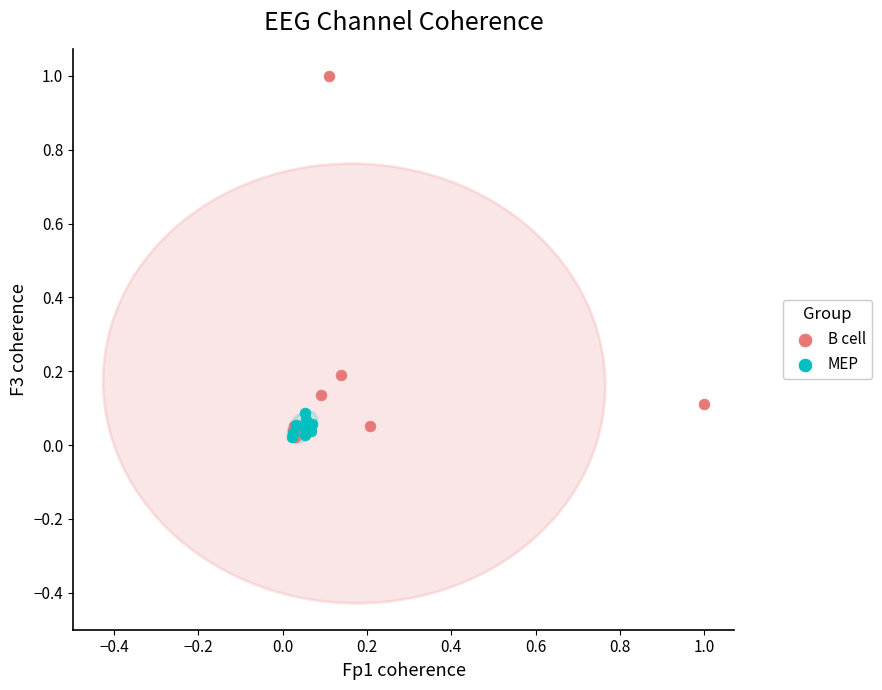

Which series reaches the maximum Y coordinate?

B cell